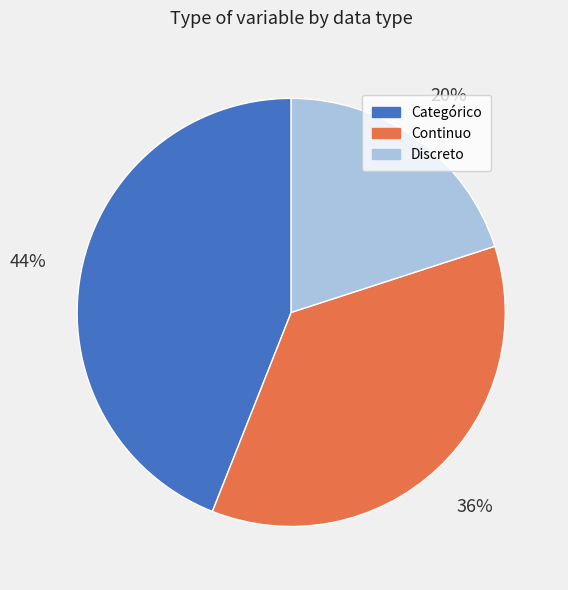

Is there a majority slice in this chart?

No